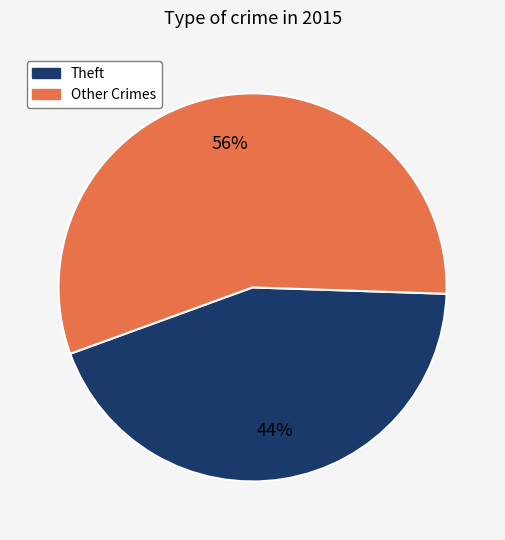

What is the ratio of the value at Other Crimes to the value at Theft?

1.3